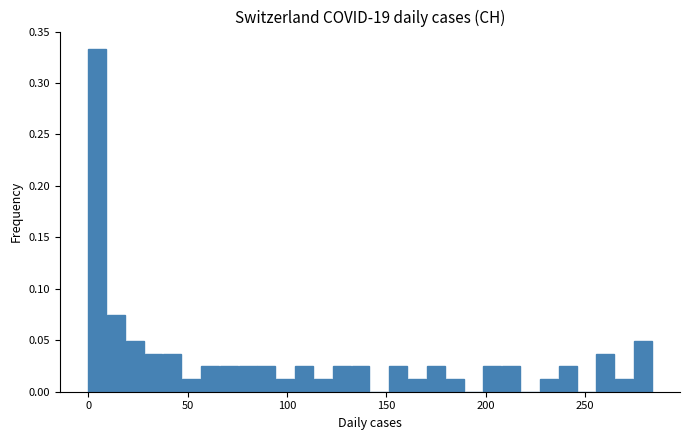

Around what value on the x-axis is the tallest bar? Give the approximate position of its centre, as read against the axis.

5